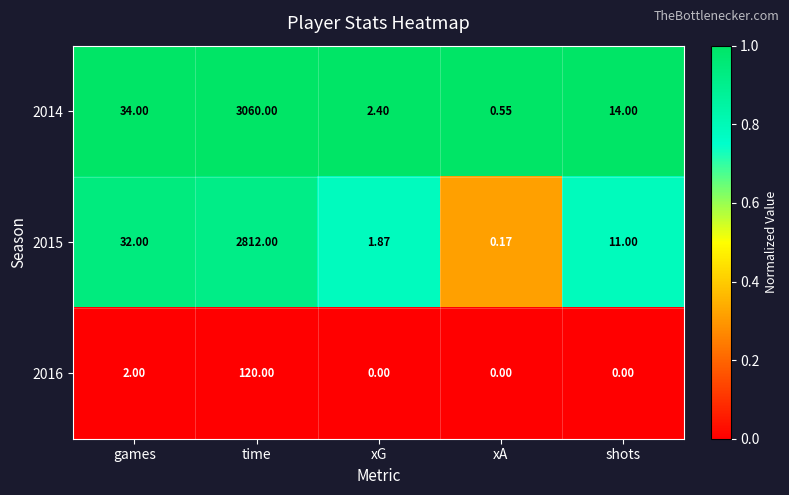

Which category has the highest value across all series?

time